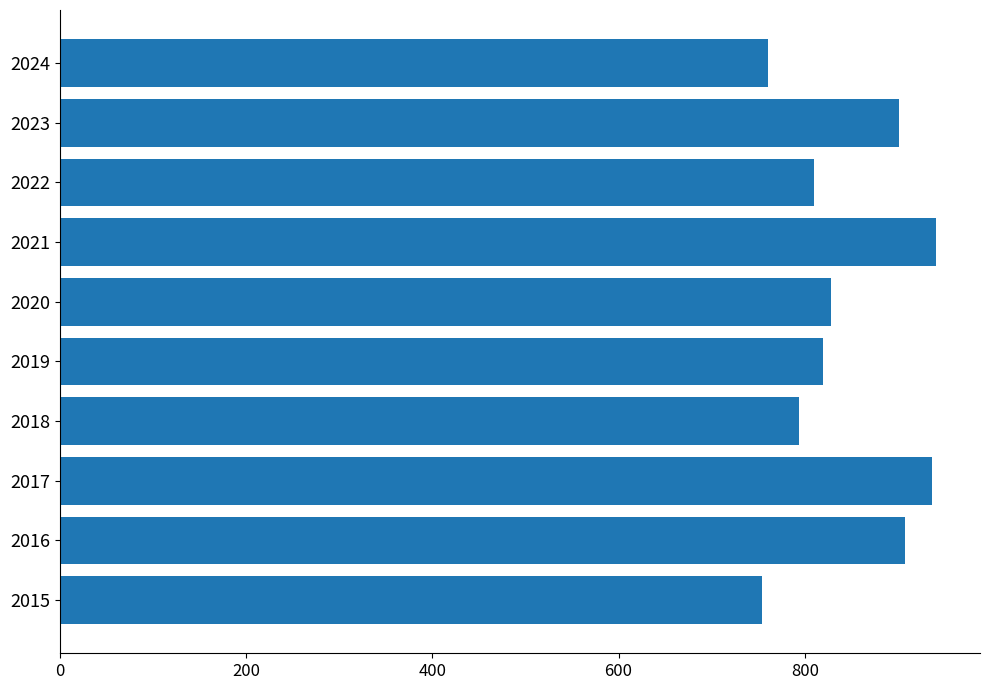

What is the greatest value displayed?

941